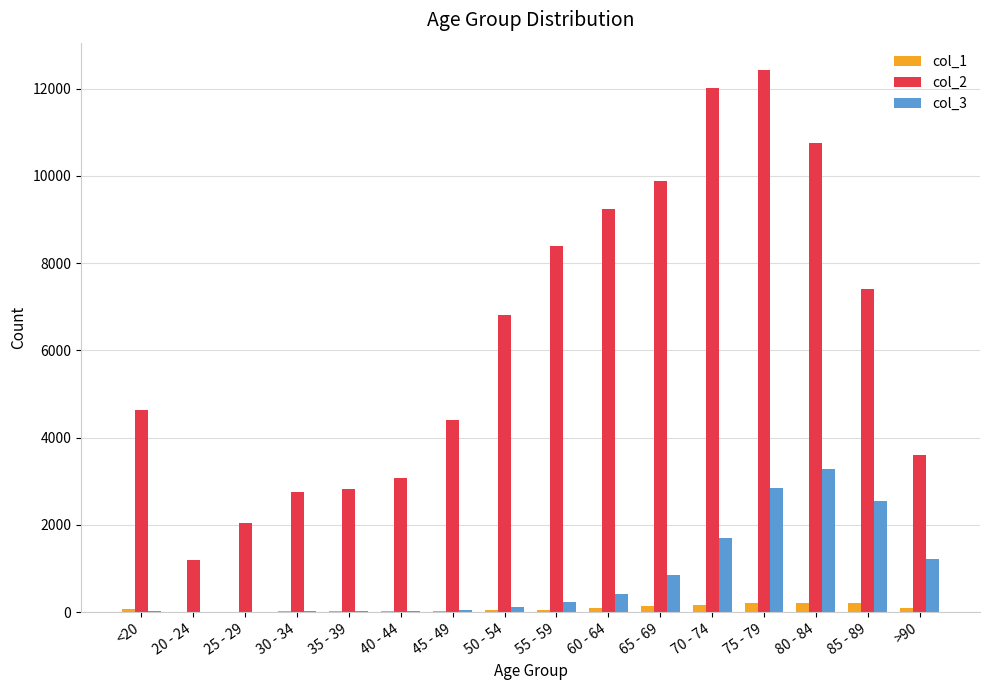

The value of col_3 at 85 - 89 is 2548. True or false?

True